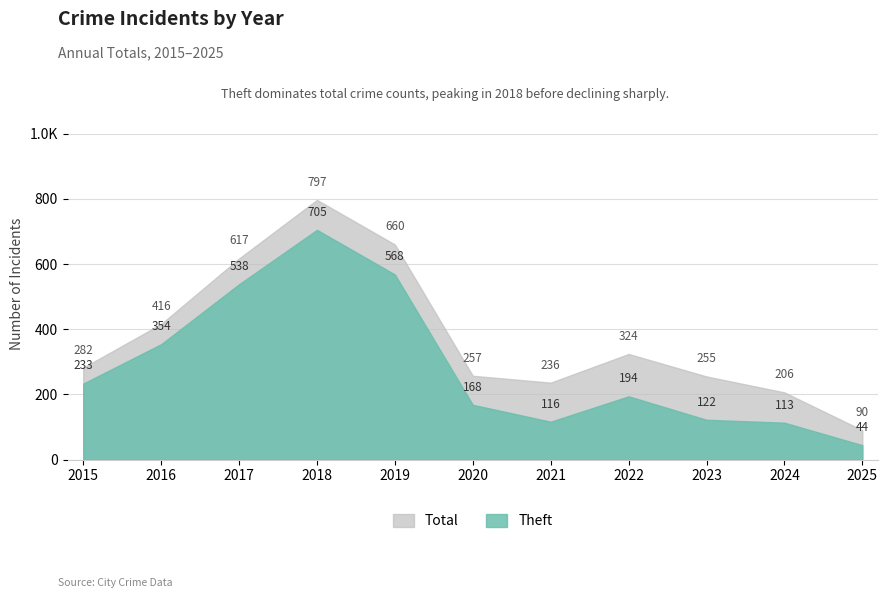

What is the difference between the second highest and minimum values in the Theft series?

524